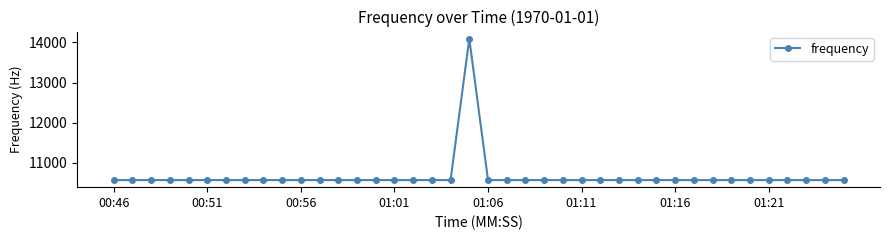

How many series are shown in this chart?

1